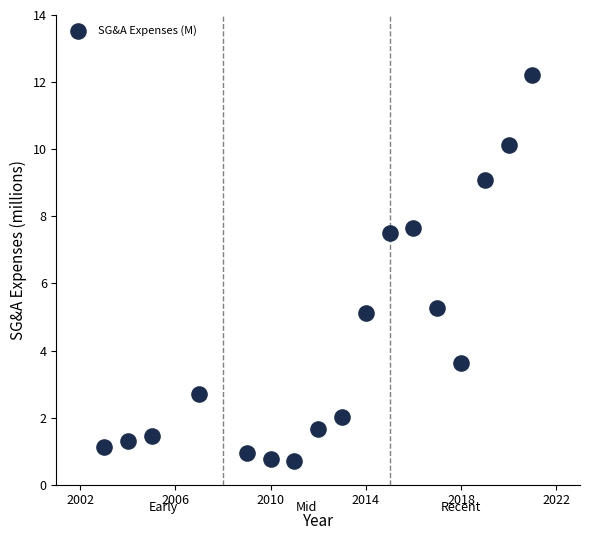

What Y value in the scatter plot is closest to 6?

5.3